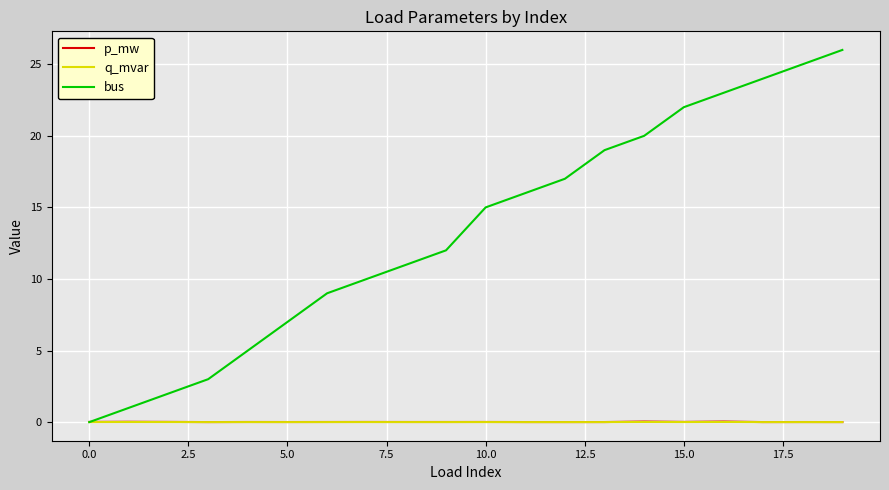

Which series has the largest total across all categories?

bus